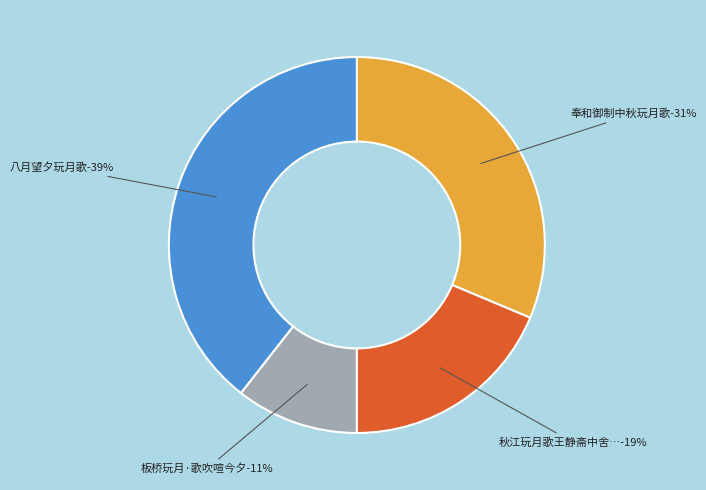

Does 八月望夕玩月歌 account for over 50% of the chart?

No